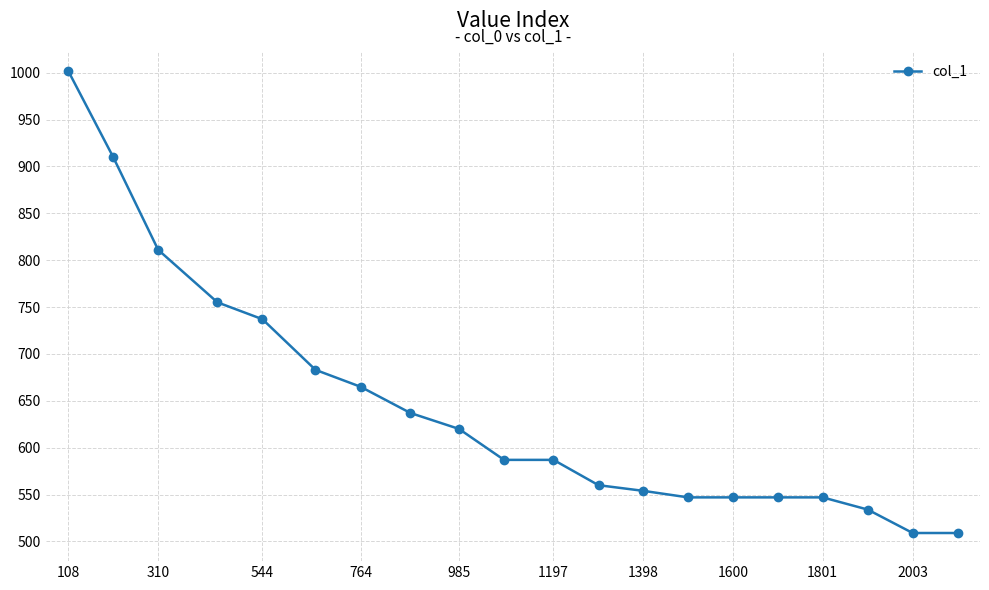

How many lines are shown in the chart?

1